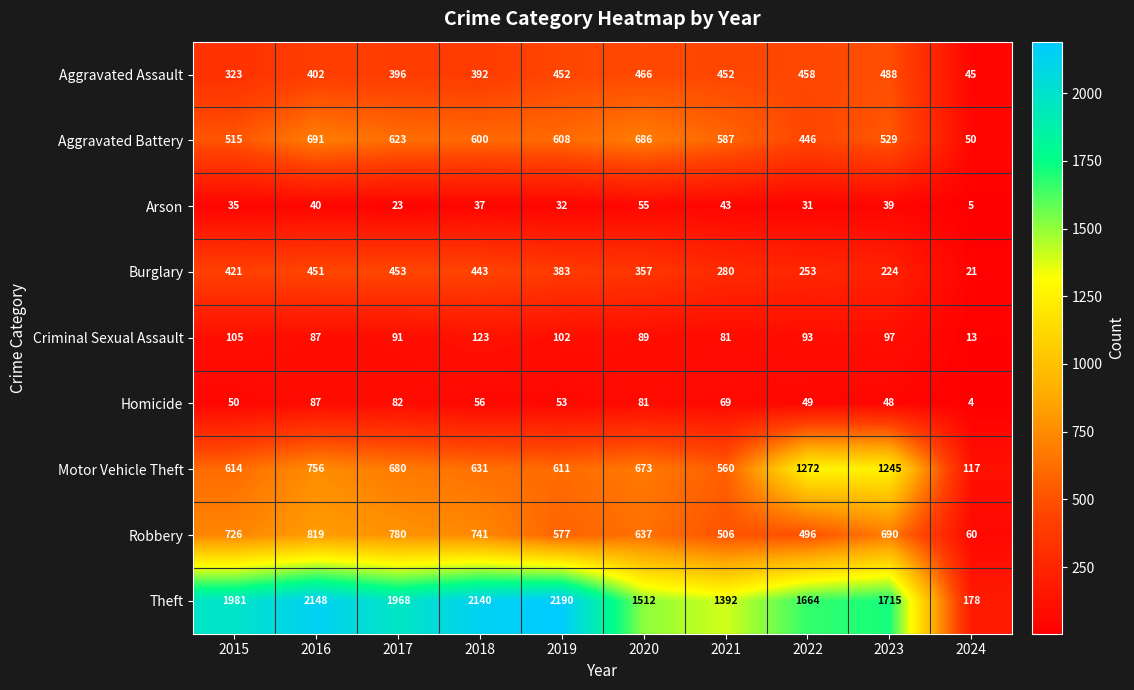

Which series has the largest range (max minus min)?

Theft